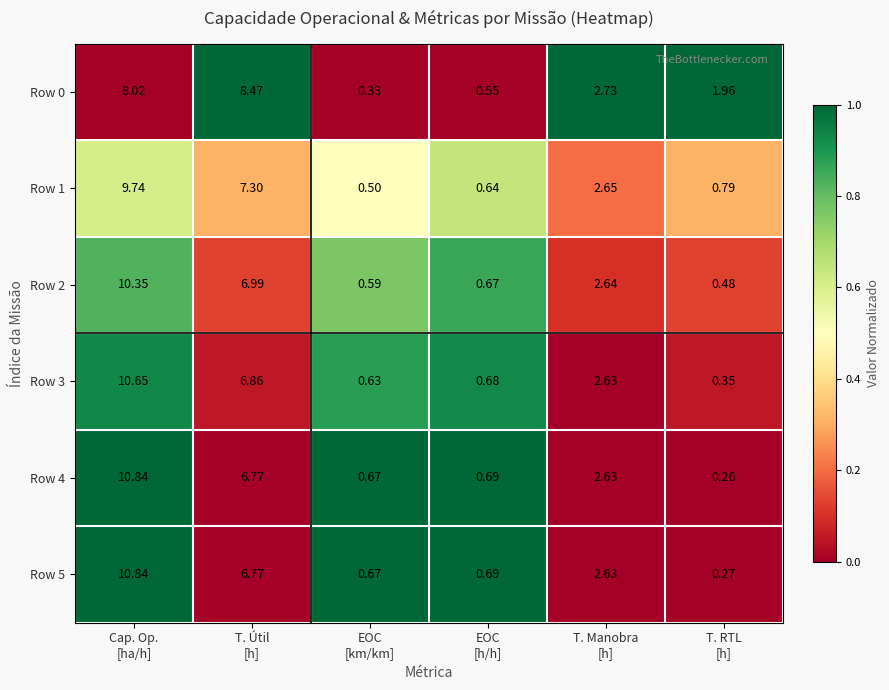

How many data points in Row 4 are less than 2?

3